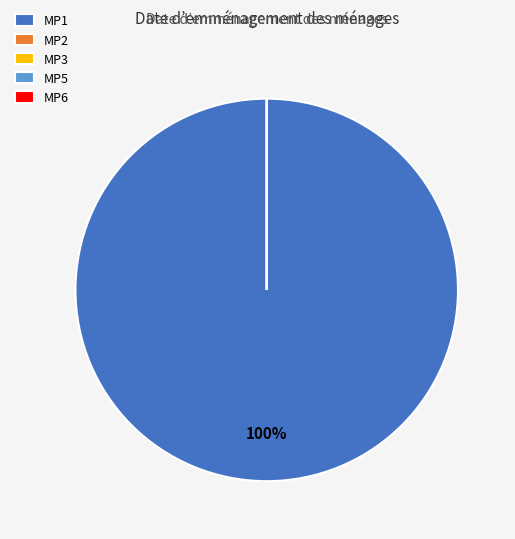

What is the majority slice?

MP1